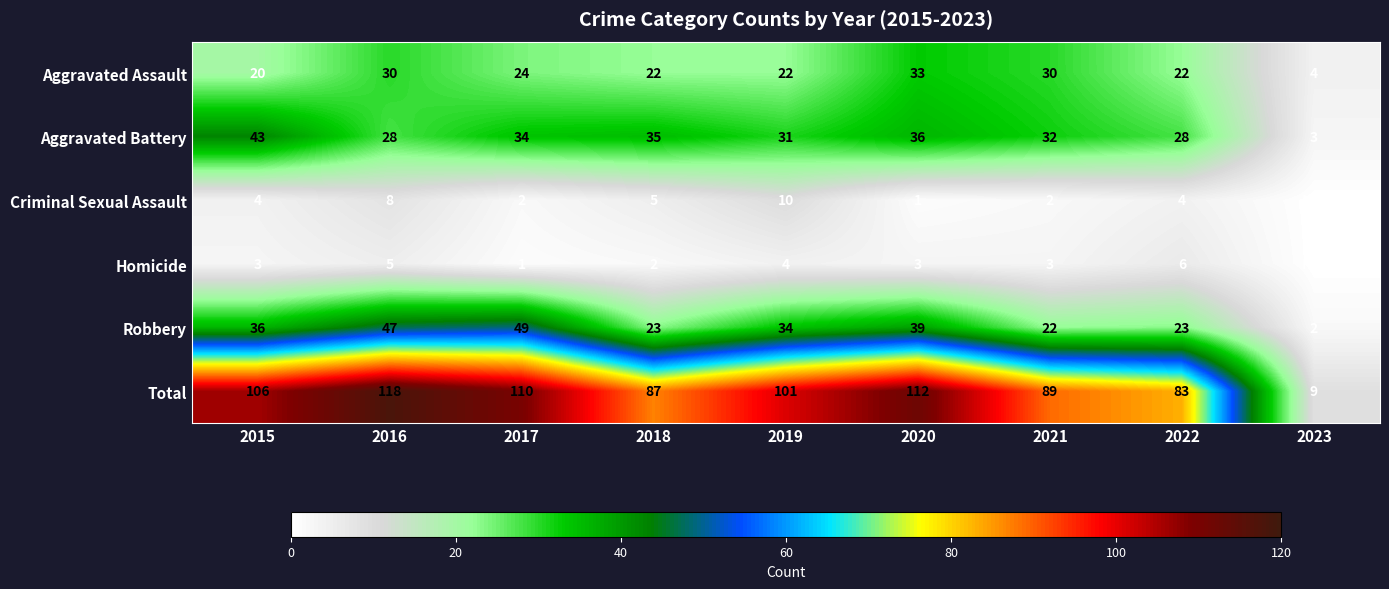

At which category does the chart reach its peak across all series?

2016